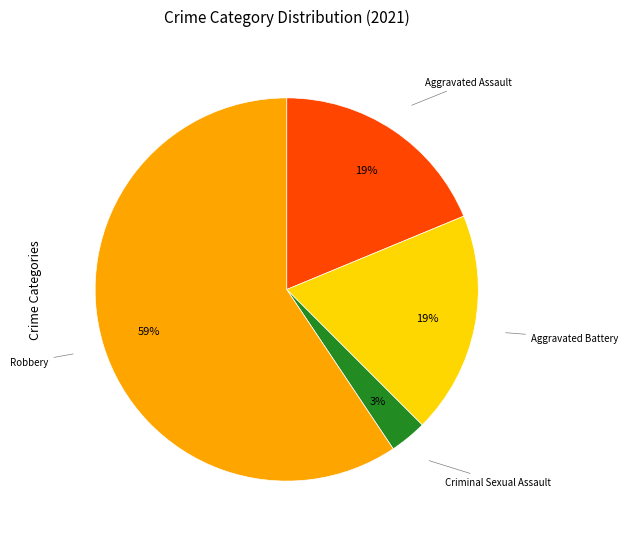

Which has a higher value, Criminal Sexual Assault or Aggravated Battery?

Aggravated Battery